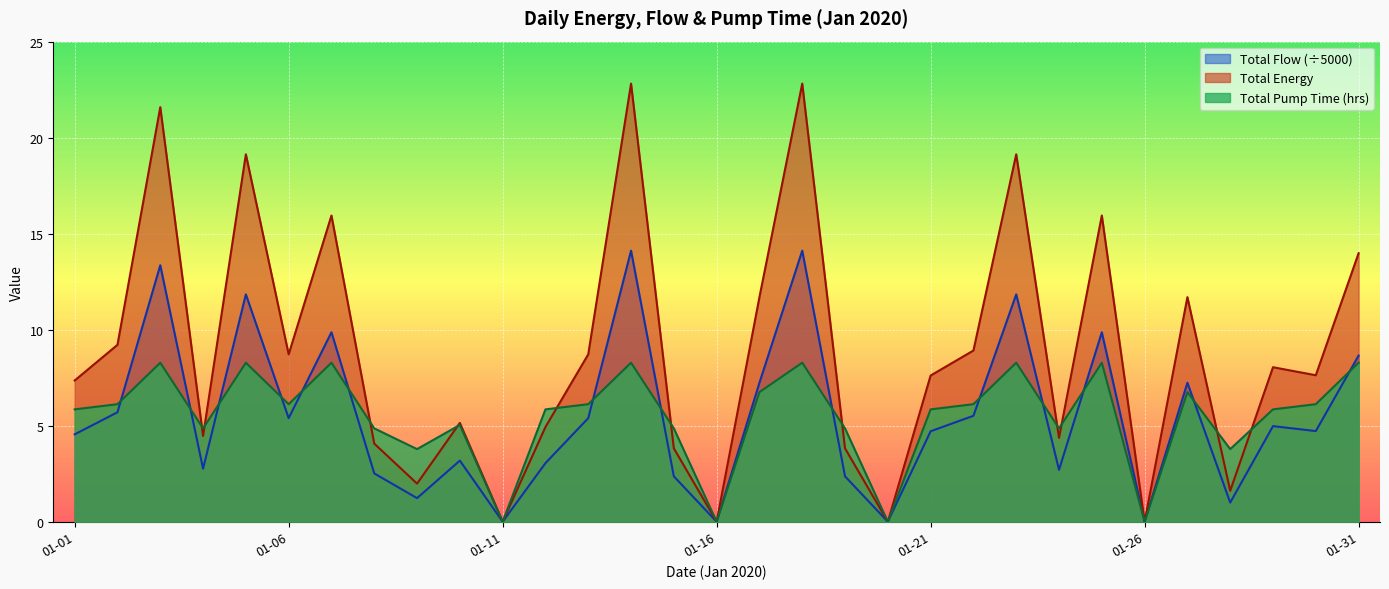

Between 2020-01-09 and 2020-01-18, which series saw the biggest shift?

Total Energy